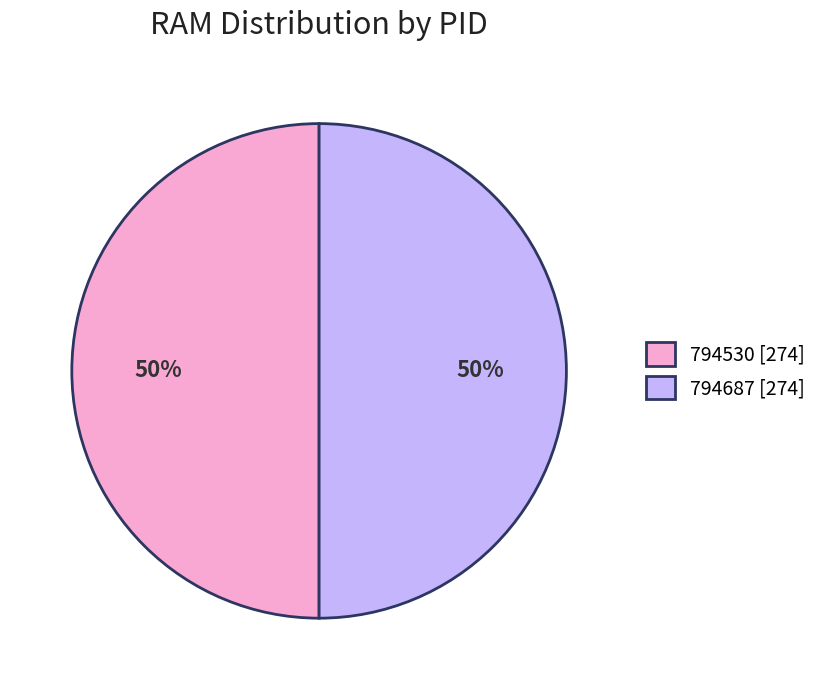

Is it true that 794687 is 95% of the pie?

False